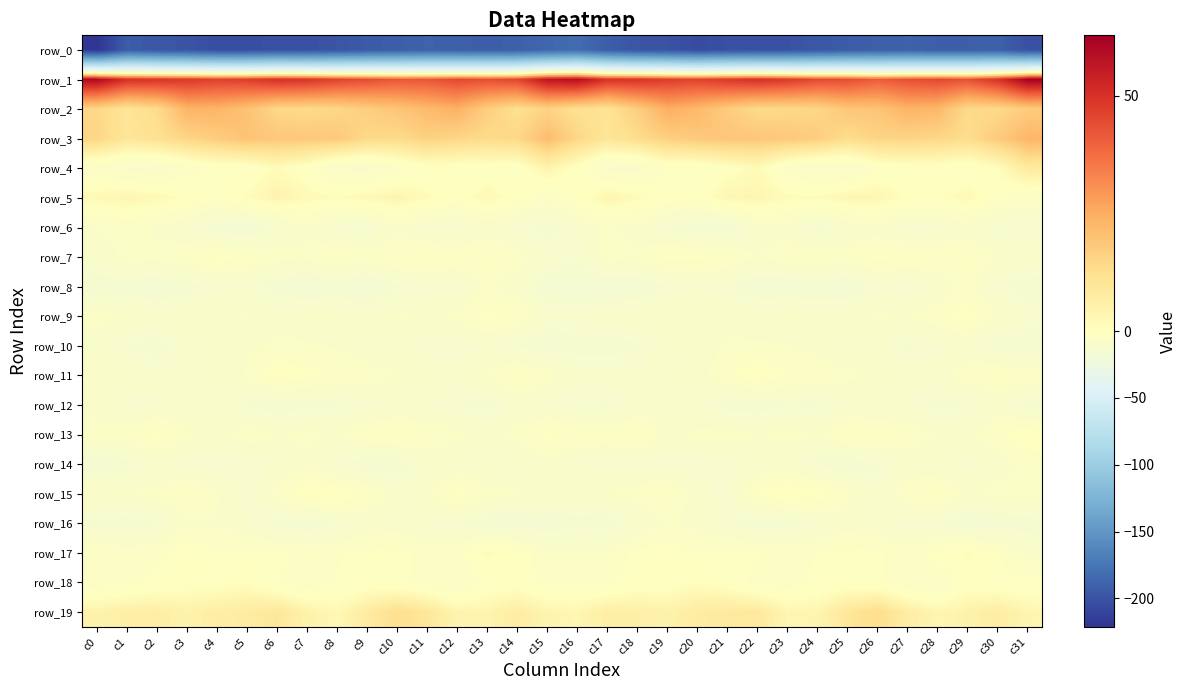

Reading left to right, what are all the values shown in this chart?

row_0: c0=-221.2	c1=-193.2	c2=-197.4	c3=-199.4	c4=-203.4	c5=-203.6	c6=-200.8	c7=-201.5	c8=-198.5	c9=-194.7	c10=-192.4	c11=-189.7	c12=-191.4	c13=-192.3	c14=-191.3	c15=-185.9	c16=-181.7	c17=-192.6	c18=-198.6	c19=-200.2	c20=-205.0	c21=-201.8	c22=-201.5	c23=-200.7	c24=-197.0	c25=-193.6	c26=-191.4	c27=-189.9	c28=-192.0	c29=-191.9	c30=-190.9	c31=-201.5
row_1: c0=60.7	c1=50.6	c2=49.7	c3=48.6	c4=46.7	c5=47.5	c6=50.5	c7=49.6	c8=46.3	c9=44.2	c10=42.1	c11=42.4	c12=45.0	c13=44.0	c14=45.9	c15=57.4	c16=59.2	c17=50.1	c18=50.0	c19=47.6	c20=46.3	c21=48.8	c22=50.6	c23=48.4	c24=45.0	c25=44.3	c26=41.0	c27=43.7	c28=45.1	c29=43.6	c30=50.0	c31=62.9
row_2: c0=14.5	c1=10.3	c2=13.4	c3=23.1	c4=23.0	c5=20.0	c6=14.5	c7=13.8	c8=14.8	c9=17.0	c10=19.2	c11=21.8	c12=24.0	c13=16.9	c14=12.3	c15=15.5	c16=12.0	c17=10.9	c18=17.1	c19=24.4	c20=22.2	c21=17.5	c22=13.8	c23=14.2	c24=15.1	c25=18.9	c26=19.5	c27=23.2	c28=22.3	c29=13.9	c30=14.1	c31=17.5
row_3: c0=15.2	c1=9.9	c2=11.8	c3=15.3	c4=17.3	c5=19.7	c6=18.5	c7=18.4	c8=18.0	c9=14.3	c10=13.5	c11=16.2	c12=14.8	c13=13.4	c14=14.3	c15=21.2	c16=14.8	c17=10.2	c18=12.9	c19=16.6	c20=18.1	c21=19.0	c22=18.8	c23=18.2	c24=16.9	c25=13.2	c26=15.2	c27=15.4	c28=14.6	c29=13.0	c30=17.7	c31=22.6
row_4: c0=-5.7	c1=-8.4	c2=-9.1	c3=-4.7	c4=-2.4	c5=-2.3	c6=1.4	c7=-1.7	c8=-7.4	c9=-8.7	c10=-4.7	c11=-1.4	c12=-1.8	c13=-1.9	c14=-2.2	c15=4.5	c16=-1.1	c17=-8.6	c18=-8.2	c19=-2.9	c20=-3.0	c21=-0.8	c22=1.8	c23=-4.9	c24=-7.9	c25=-8.1	c26=-2.4	c27=-1.7	c28=-1.5	c29=-2.5	c30=0.7	c31=8.6
row_5: c0=2.5	c1=3.8	c2=2.5	c3=0.1	c4=-1.9	c5=1.1	c6=4.5	c7=2.2	c8=0.8	c9=2.6	c10=4.2	c11=1.2	c12=-1.3	c13=2.7	c14=-0.9	c15=-5.6	c16=-1.5	c17=4.0	c18=1.6	c19=-1.2	c20=-1.3	c21=3.2	c22=3.9	c23=1.3	c24=1.2	c25=3.6	c26=3.7	c27=-0.3	c28=-0.2	c29=2.5	c30=-2.6	c31=-5.1
row_6: c0=-6.9	c1=-5.5	c2=-7.7	c3=-10.3	c4=-14.9	c5=-15.9	c6=-11.3	c7=-7.5	c8=-11.8	c9=-12.9	c10=-7.4	c11=-11.3	c12=-11.7	c13=-9.5	c14=-11.4	c15=-13.8	c16=-10.0	c17=-6.4	c18=-8.0	c19=-12.5	c20=-15.2	c21=-15.0	c22=-9.0	c23=-8.3	c24=-13.7	c25=-10.1	c26=-8.4	c27=-12.1	c28=-11.3	c29=-9.1	c30=-12.5	c31=-12.0
row_7: c0=-9.4	c1=-5.8	c2=-5.7	c3=-4.5	c4=-1.8	c5=-3.8	c6=-5.8	c7=-6.1	c8=-3.6	c9=-5.5	c10=-3.3	c11=-3.0	c12=-4.4	c13=-3.1	c14=-5.4	c15=-9.7	c16=-11.2	c17=-5.3	c18=-6.6	c19=-2.3	c20=-2.5	c21=-4.1	c22=-6.8	c23=-4.4	c24=-4.7	c25=-5.1	c26=-2.4	c27=-3.7	c28=-4.3	c29=-3.0	c30=-6.9	c31=-8.5
row_8: c0=-13.9	c1=-14.5	c2=-15.7	c3=-13.5	c4=-11.4	c5=-10.7	c6=-14.1	c7=-16.6	c8=-14.6	c9=-16.7	c10=-12.7	c11=-12.3	c12=-11.4	c13=-6.0	c14=-9.1	c15=-14.5	c16=-15.8	c17=-15.6	c18=-15.1	c19=-12.2	c20=-10.9	c21=-11.8	c22=-15.3	c23=-15.9	c24=-15.3	c25=-15.9	c26=-11.5	c27=-12.7	c28=-9.0	c29=-5.8	c30=-11.7	c31=-13.9
row_9: c0=-5.4	c1=-7.1	c2=-8.9	c3=-7.4	c4=-7.2	c5=-6.6	c6=-8.8	c7=-7.0	c8=-7.7	c9=-8.5	c10=-6.5	c11=-6.8	c12=-6.3	c13=-2.3	c14=-4.1	c15=-9.8	c16=-9.9	c17=-8.7	c18=-8.4	c19=-7.2	c20=-6.9	c21=-7.5	c22=-8.5	c23=-7.0	c24=-8.4	c25=-7.6	c26=-6.5	c27=-6.8	c28=-4.8	c29=-1.5	c30=-6.8	c31=-10.4
row_10: c0=-9.5	c1=-12.3	c2=-13.8	c3=-9.6	c4=-8.5	c5=-7.7	c6=-6.4	c7=-6.9	c8=-7.2	c9=-9.8	c10=-9.1	c11=-11.6	c12=-12.2	c13=-10.2	c14=-12.5	c15=-14.7	c16=-13.6	c17=-13.8	c18=-12.5	c19=-8.8	c20=-8.7	c21=-6.7	c22=-6.6	c23=-7.0	c24=-8.2	c25=-9.8	c26=-9.5	c27=-12.7	c28=-11.3	c29=-10.2	c30=-13.9	c31=-13.8
row_11: c0=-7.2	c1=-7.9	c2=-9.8	c3=-9.1	c4=-8.4	c5=-6.6	c6=-0.4	c7=-2.2	c8=-3.9	c9=-5.2	c10=-6.9	c11=-8.2	c12=-9.4	c13=-6.3	c14=-2.6	c15=-5.3	c16=-9.3	c17=-9.1	c18=-9.8	c19=-8.6	c20=-8.6	c21=-3.9	c22=-0.0	c23=-3.2	c24=-4.2	c25=-6.2	c26=-7.4	c27=-8.8	c28=-9.1	c29=-4.3	c30=-2.6	c31=-4.6
row_12: c0=-8.2	c1=-11.9	c2=-10.6	c3=-10.0	c4=-8.9	c5=-12.4	c6=-14.4	c7=-13.2	c8=-12.7	c9=-11.2	c10=-9.9	c11=-10.2	c12=-12.1	c13=-13.2	c14=-9.6	c15=-11.2	c16=-12.3	c17=-12.6	c18=-9.6	c19=-10.0	c20=-9.5	c21=-14.0	c22=-14.0	c23=-12.6	c24=-12.7	c25=-10.5	c26=-9.9	c27=-10.5	c28=-13.0	c29=-12.3	c30=-9.2	c31=-13.5
row_13: c0=-5.5	c1=-5.3	c2=-2.4	c3=-6.1	c4=-7.9	c5=-4.6	c6=-7.1	c7=-5.6	c8=-7.4	c9=-3.8	c10=-3.3	c11=-4.4	c12=-6.4	c13=-7.6	c14=-5.7	c15=-2.3	c16=-3.9	c17=-4.7	c18=-2.8	c19=-8.1	c20=-6.1	c21=-5.3	c22=-7.0	c23=-5.9	c24=-6.8	c25=-2.9	c26=-4.0	c27=-4.8	c28=-6.9	c29=-7.7	c30=-4.0	c31=-0.3
row_14: c0=-14.5	c1=-13.2	c2=-9.9	c3=-11.5	c4=-12.0	c5=-11.6	c6=-10.2	c7=-8.2	c8=-11.7	c9=-14.1	c10=-13.9	c11=-9.6	c12=-9.5	c13=-10.1	c14=-10.4	c15=-8.7	c16=-10.7	c17=-11.7	c18=-10.7	c19=-11.8	c20=-11.8	c21=-11.3	c22=-9.3	c23=-9.0	c24=-13.1	c25=-14.4	c26=-12.4	c27=-9.2	c28=-9.5	c29=-11.3	c30=-9.1	c31=-5.7
row_15: c0=-7.0	c1=-6.5	c2=-6.1	c3=-3.3	c4=-6.3	c5=-11.7	c6=-6.2	c7=0.6	c8=0.1	c9=-3.8	c10=-9.2	c11=-7.5	c12=-1.7	c13=-6.1	c14=-6.4	c15=-7.4	c16=-7.4	c17=-6.8	c18=-5.4	c19=-3.2	c20=-8.8	c21=-11.2	c22=-2.5	c23=0.8	c24=-1.0	c25=-5.8	c26=-10.2	c27=-4.5	c28=-2.6	c29=-7.5	c30=-5.5	c31=-5.9
row_16: c0=-12.9	c1=-13.9	c2=-12.4	c3=-7.2	c4=-7.2	c5=-10.1	c6=-13.7	c7=-15.5	c8=-12.1	c9=-9.6	c10=-8.8	c11=-11.0	c12=-12.2	c13=-14.3	c14=-15.0	c15=-14.6	c16=-13.6	c17=-14.3	c18=-10.2	c19=-6.4	c20=-8.4	c21=-11.2	c22=-15.0	c23=-14.4	c24=-11.1	c25=-8.7	c26=-9.8	c27=-11.7	c28=-12.4	c29=-15.4	c30=-14.6	c31=-14.0
row_17: c0=-3.2	c1=-6.0	c2=-4.2	c3=-0.8	c4=-3.2	c5=-3.1	c6=-2.6	c7=-4.4	c8=-3.8	c9=-2.6	c10=-2.0	c11=-4.7	c12=-4.0	c13=1.5	c14=-0.8	c15=-6.6	c16=-6.3	c17=-6.1	c18=-2.3	c19=-1.6	c20=-3.5	c21=-2.7	c22=-3.1	c23=-4.3	c24=-3.5	c25=-1.9	c26=-2.8	c27=-5.6	c28=-1.4	c29=1.2	c30=-3.2	c31=-8.1
row_18: c0=-5.2	c1=-4.3	c2=-2.3	c3=-0.9	c4=-0.8	c5=0.4	c6=-3.5	c7=-5.6	c8=-3.1	c9=-2.2	c10=-2.6	c11=-4.6	c12=-7.4	c13=-2.4	c14=-1.5	c15=-4.1	c16=-4.4	c17=-3.8	c18=-1.2	c19=-1.3	c20=0.4	c21=-1.1	c22=-4.6	c23=-4.9	c24=-2.6	c25=-2.3	c26=-2.6	c27=-6.1	c28=-6.5	c29=-1.3	c30=-2.4	c31=-2.4
row_19: c0=4.9	c1=6.3	c2=6.7	c3=4.8	c4=6.9	c5=7.7	c6=9.5	c7=5.2	c8=2.7	c9=7.7	c10=12.4	c11=9.5	c12=4.2	c13=4.0	c14=7.4	c15=4.1	c16=3.3	c17=6.4	c18=6.0	c19=5.1	c20=7.6	c21=8.4	c22=8.8	c23=3.4	c24=4.0	c25=9.7	c26=12.8	c27=7.1	c28=3.5	c29=5.1	c30=7.2	c31=3.5